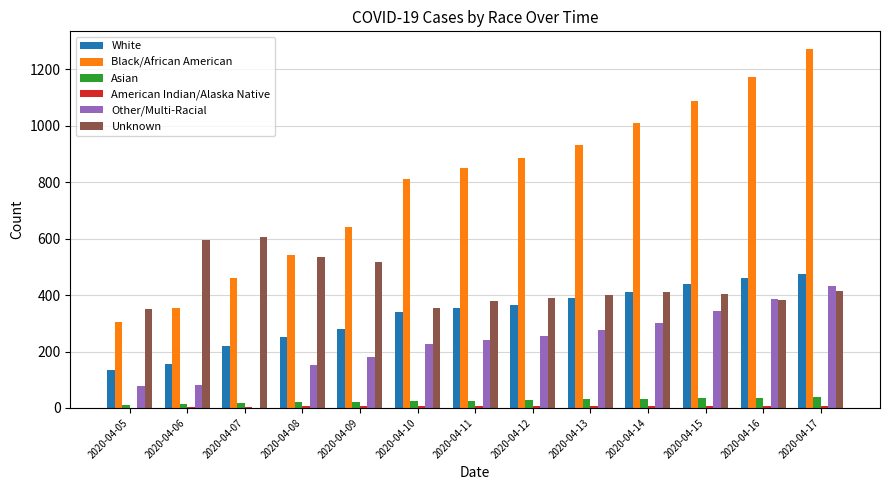

What is the average value of the Asian series?

26